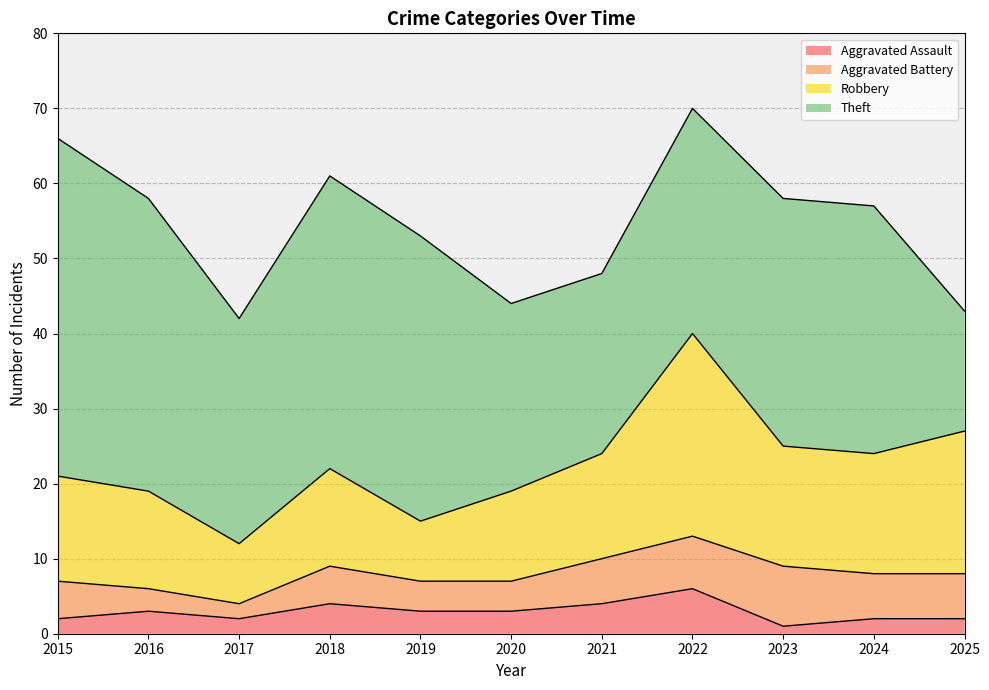

Which label corresponds to the smallest value in the chart?

2023